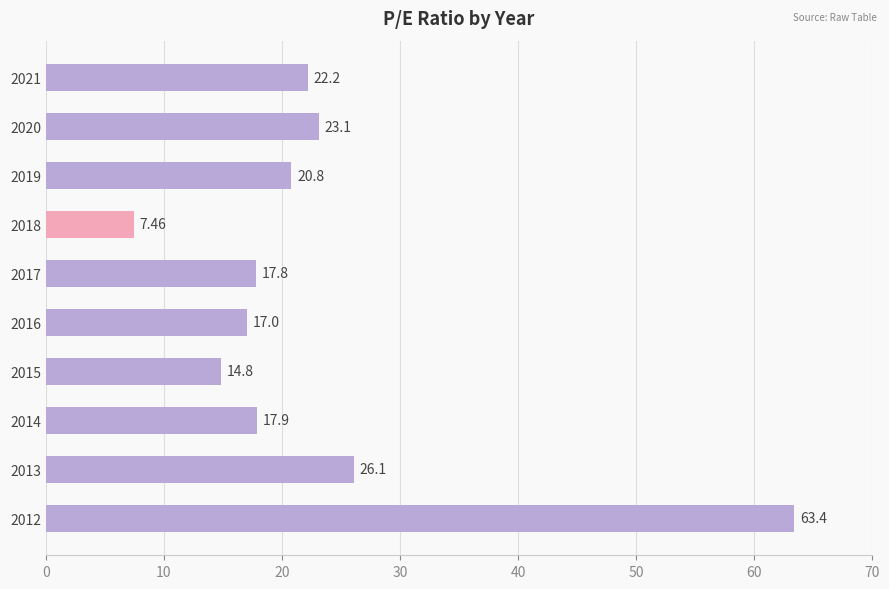

Rank the categories by value from highest to lowest.

2012, 2013, 2020, 2021, 2019, 2014, 2017, 2016, 2015, 2018